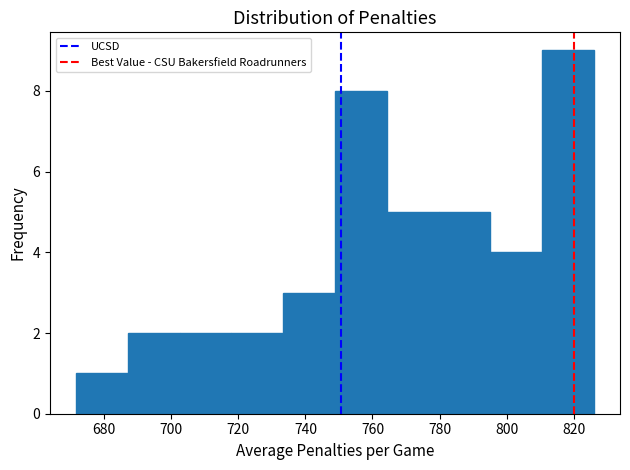

What is the height of the bar covering 796 to 810 on the x-axis? Neither the bar edges nor the heights are printed on the chart, so give them approximately, as read against the axes.

4